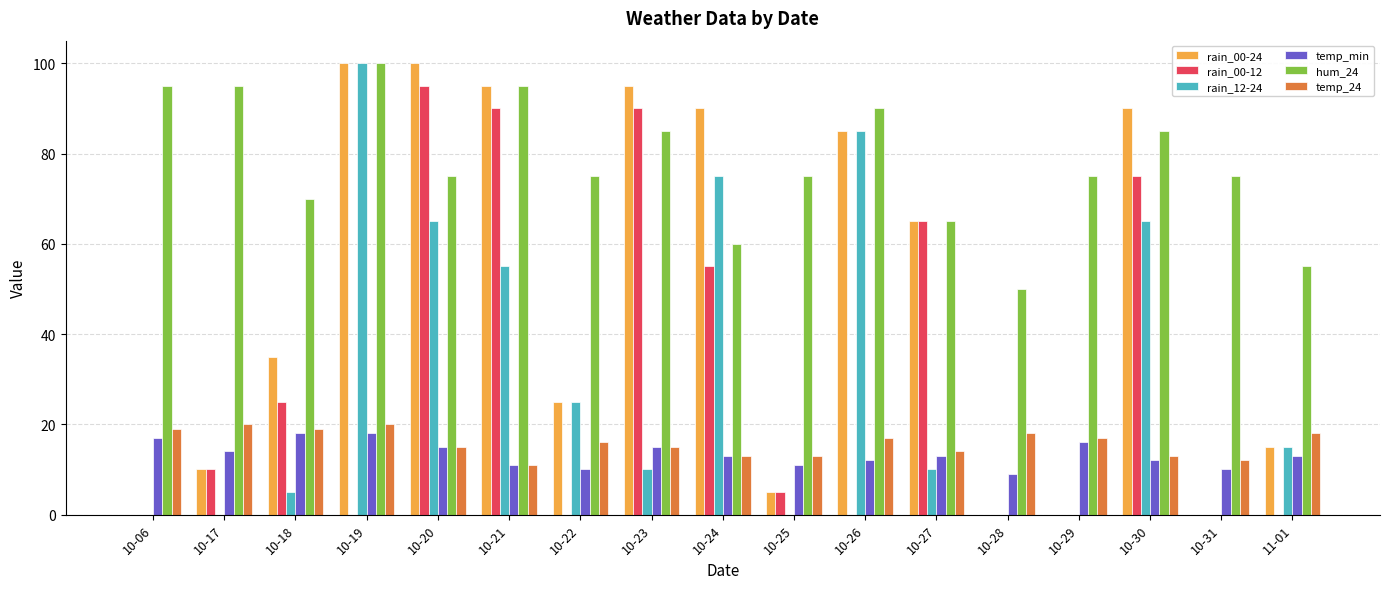

Which series has the largest total across all categories?

hum_24